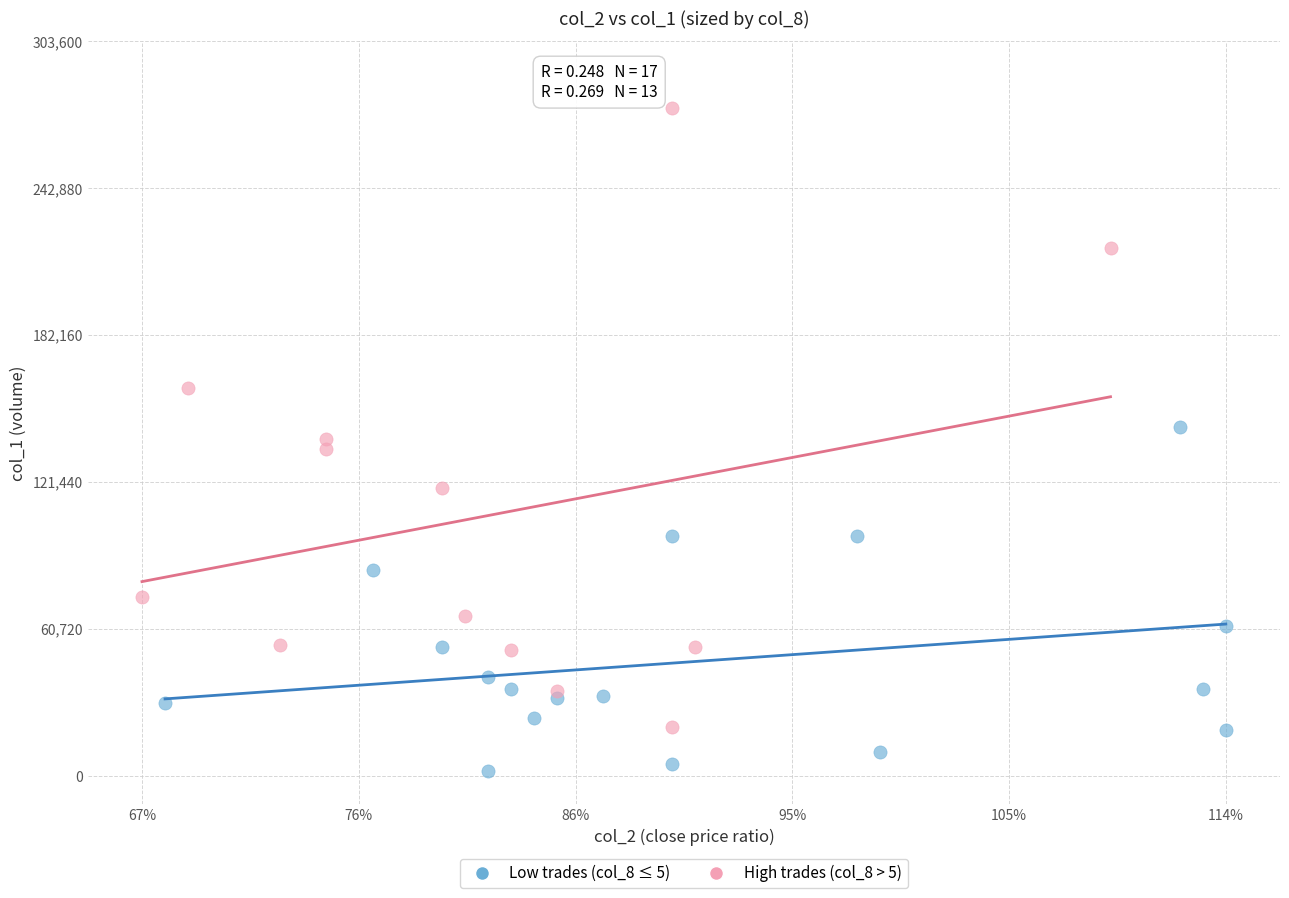

Which series reaches the minimum Y coordinate?

Low trades (col_8 ≤ 5)